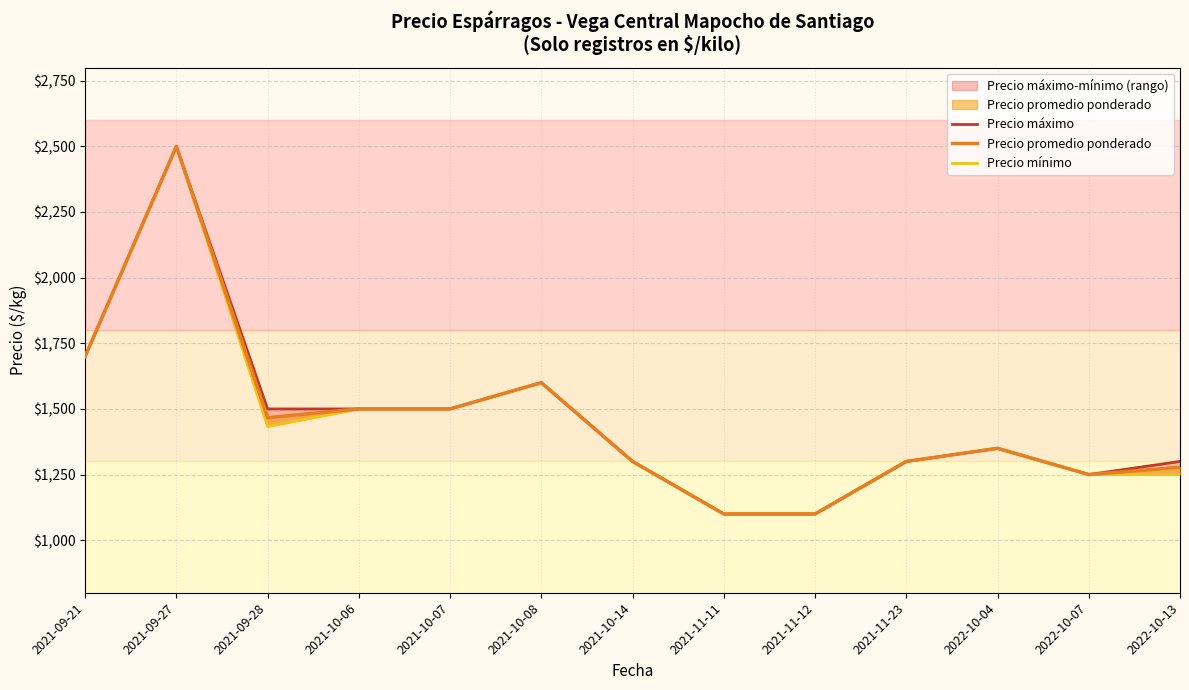

At which category does the chart reach its minimum across all series?

2021-11-11